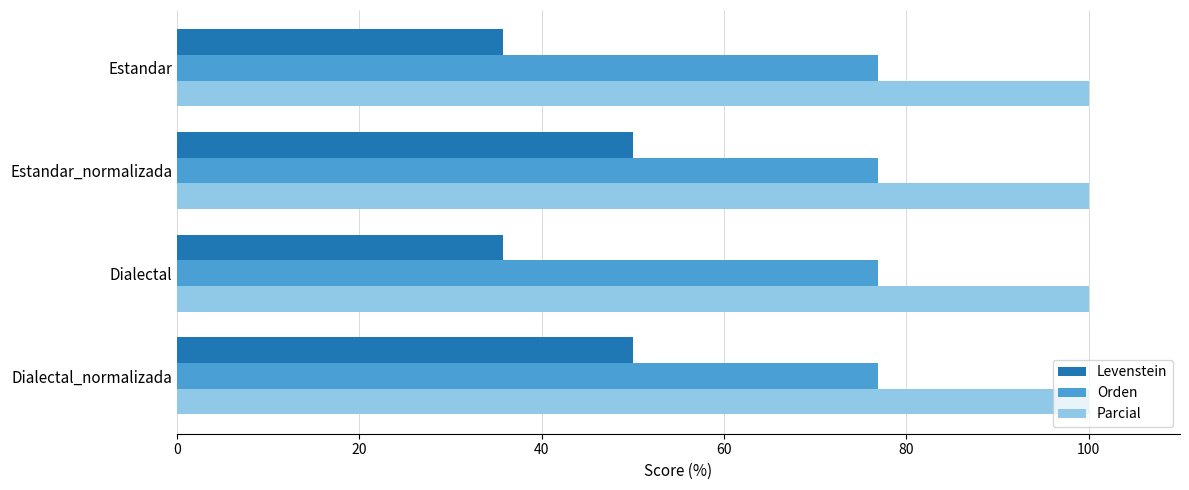

Which series has the widest spread of values?

Levenstein